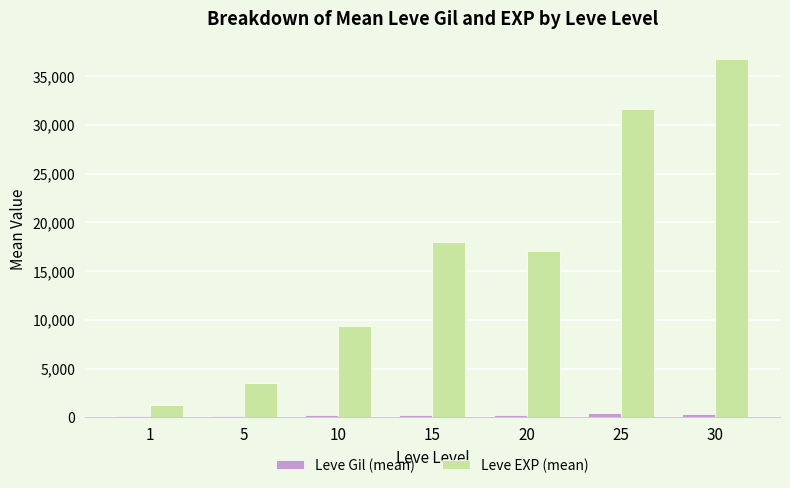

True or false: Leve EXP (mean) has a value of 31681.7 at 25.

True